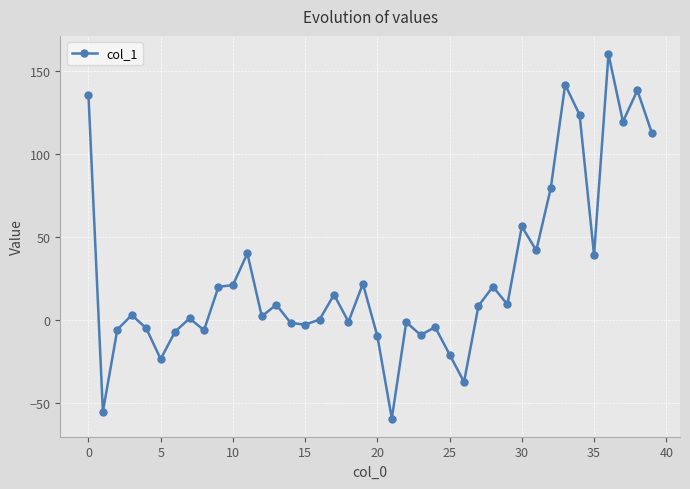

True or false: the data has more than 2 interior local peaks.

True